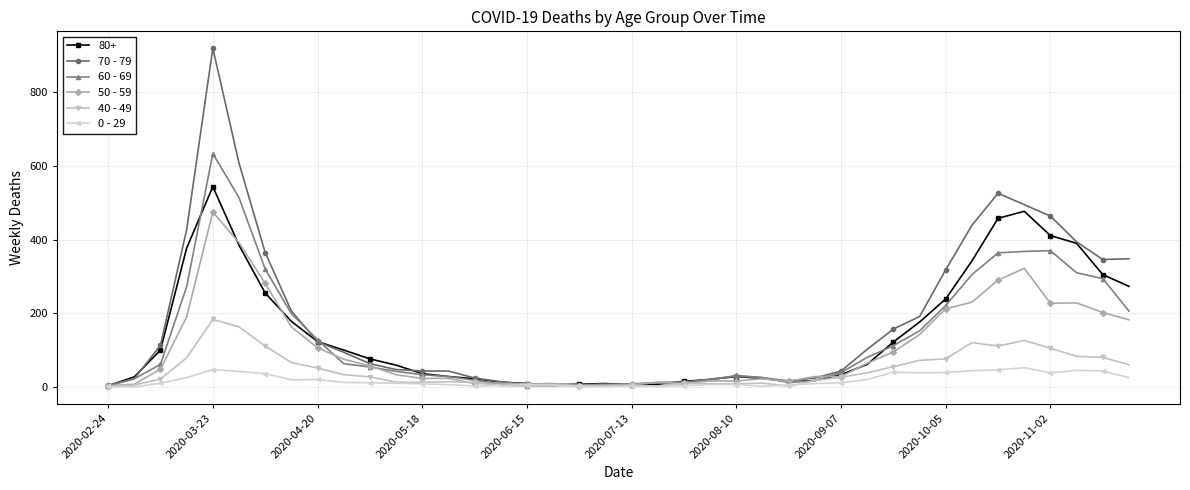

List the series in order of their peak value, lowest first.

0 - 29, 40 - 49, 50 - 59, 80+, 60 - 69, 70 - 79